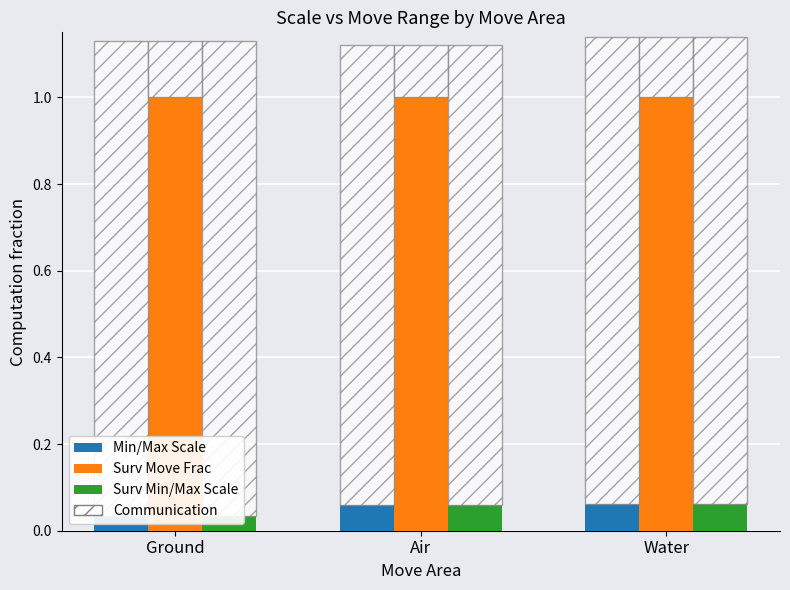

What position from the right is Air?

2